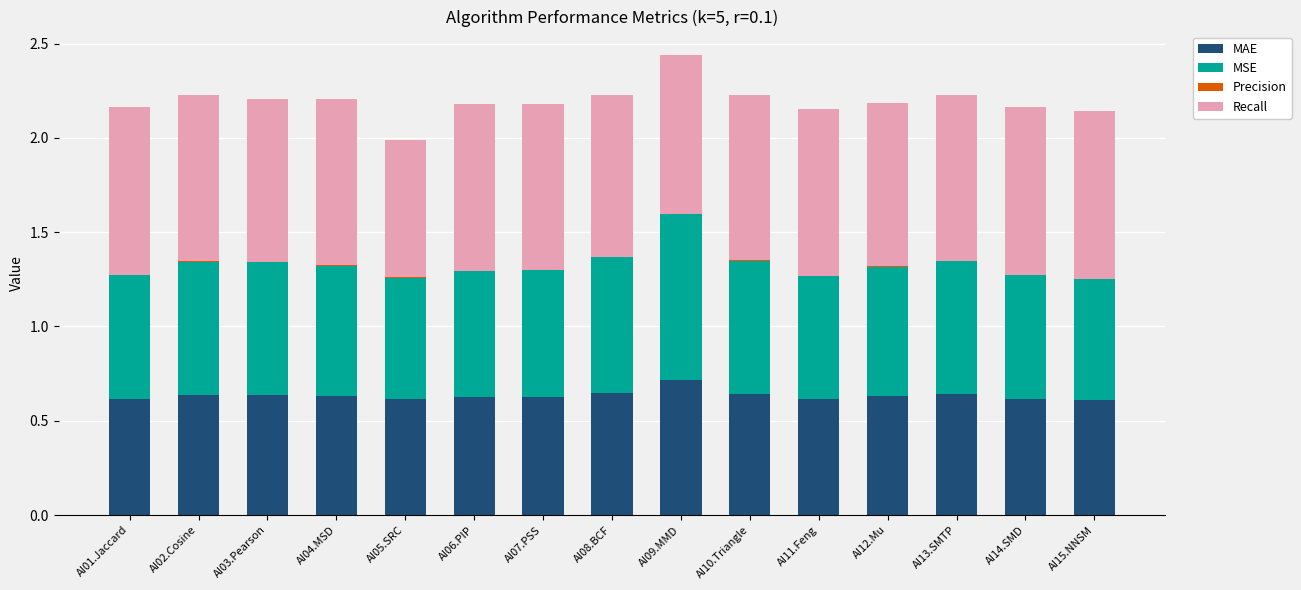

Are the bars horizontal?

No